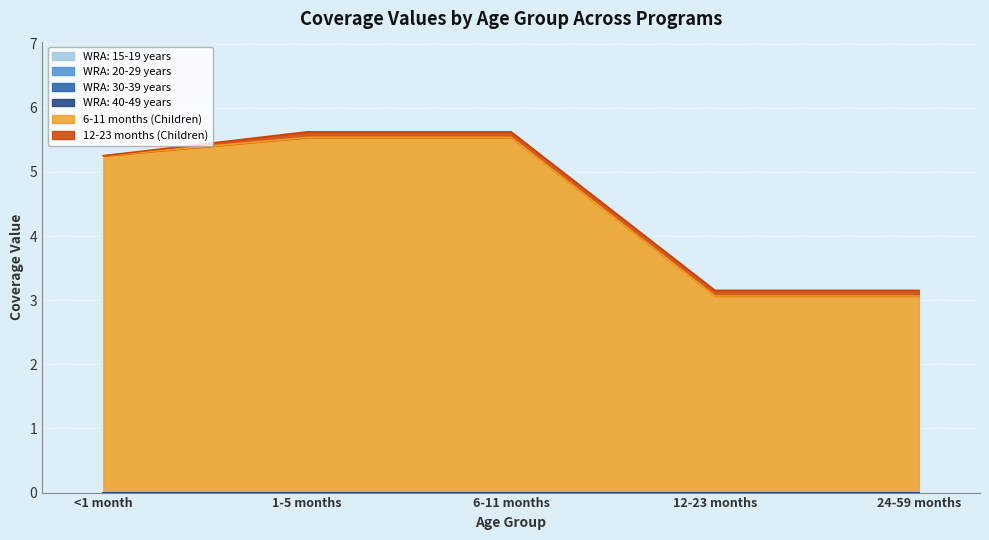

At which label is WRA: 20-29 years closest to 0?

<1 month